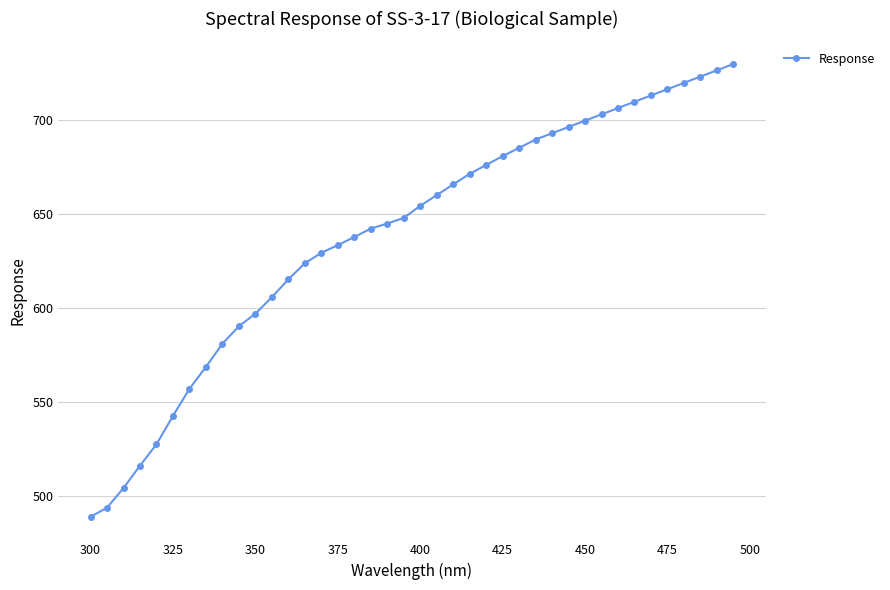

What is the value of the 9th point from the left?

580.9